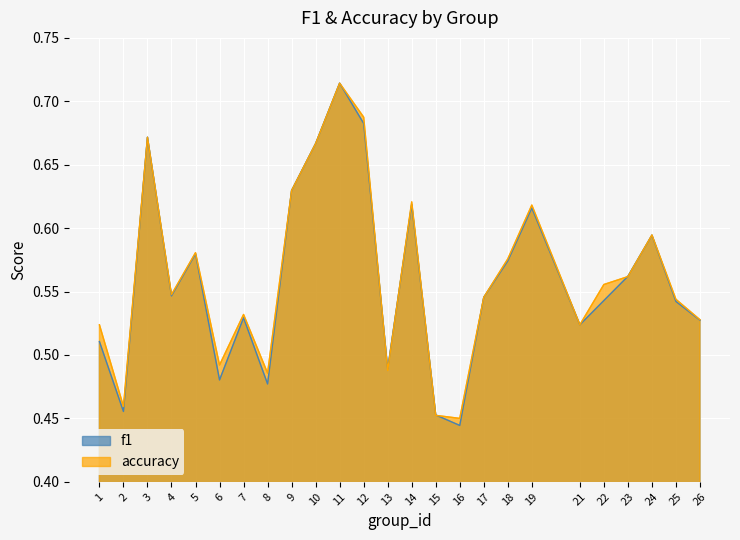

True or false: f1 has a value of 0.5 at 2.

True